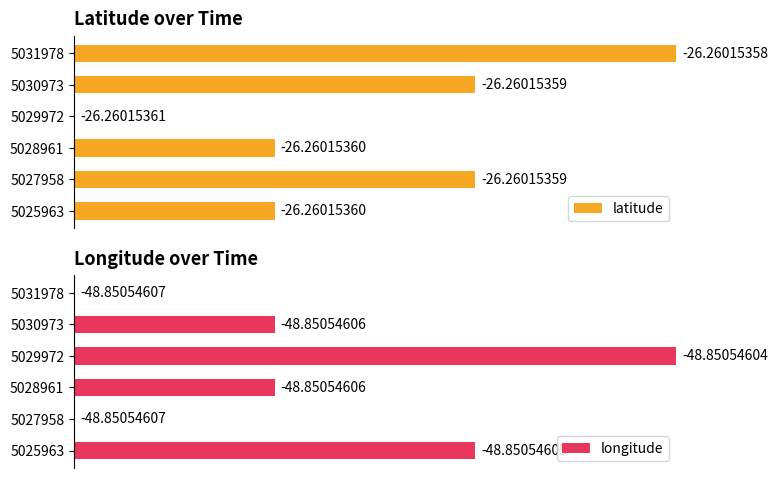

How many bars are there in total?

12